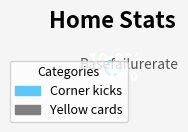

What is the total percentage of Yellow cards and Corner kicks?

100.0%